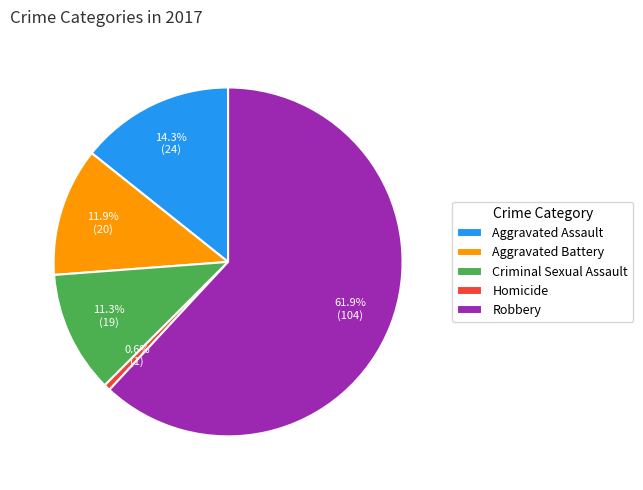

Which category has the smallest portion of the pie?

Homicide